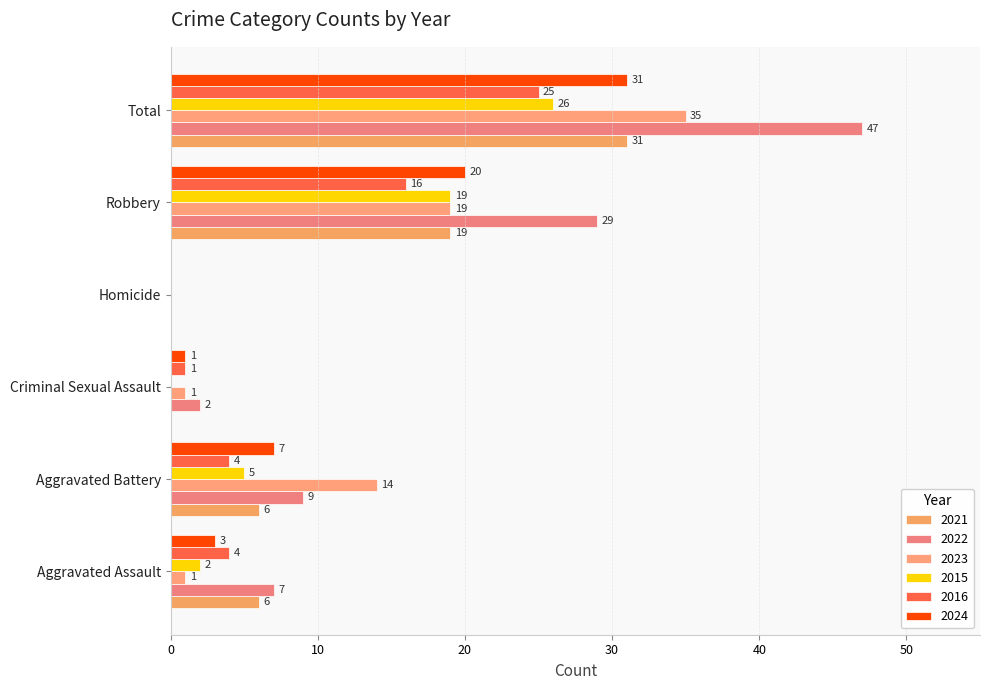

How many categories are shown in the chart?

6